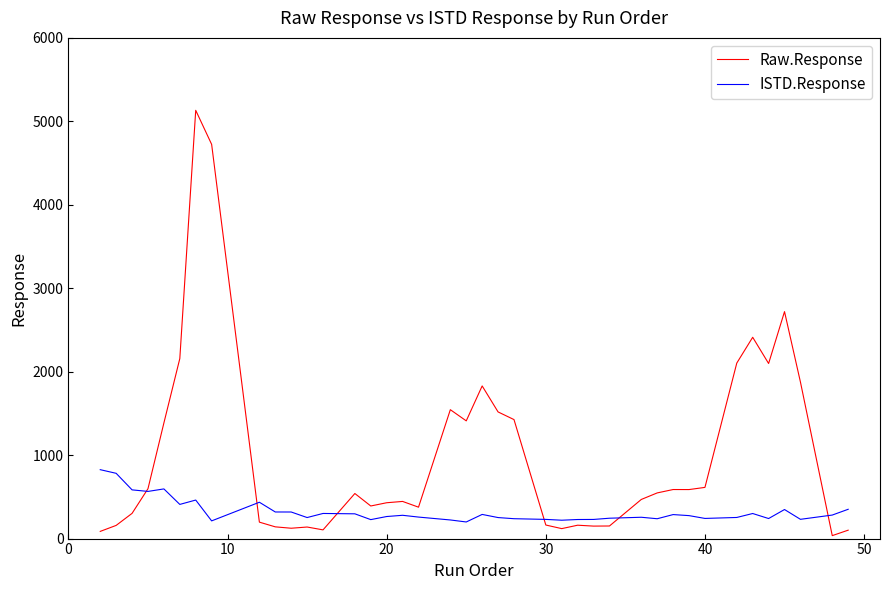

How many values in the Raw.Response series are below 540?

20